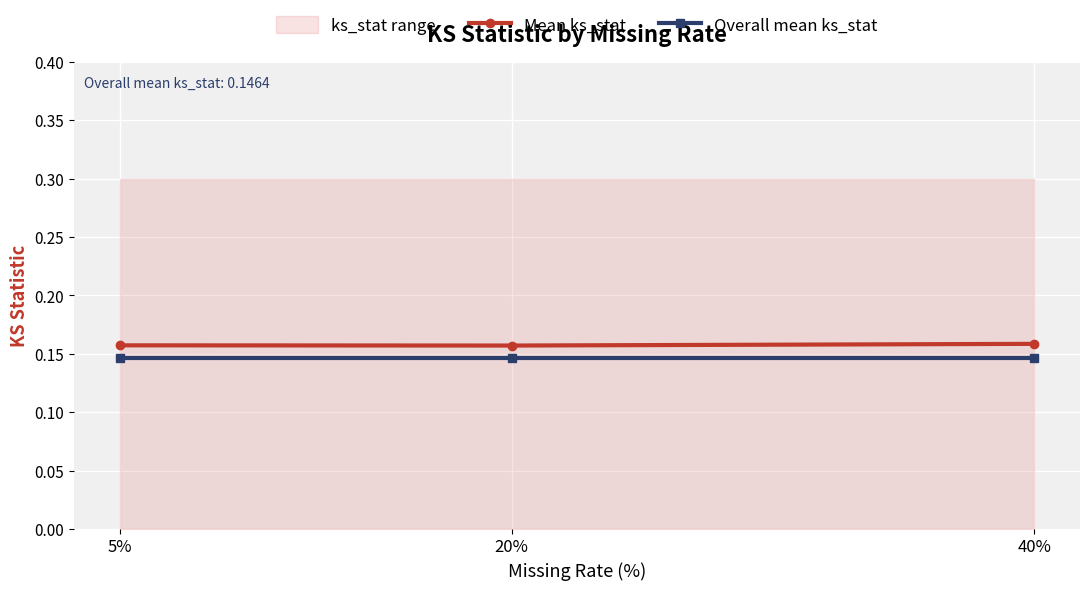

Which label corresponds to the smallest value in the chart?

5%